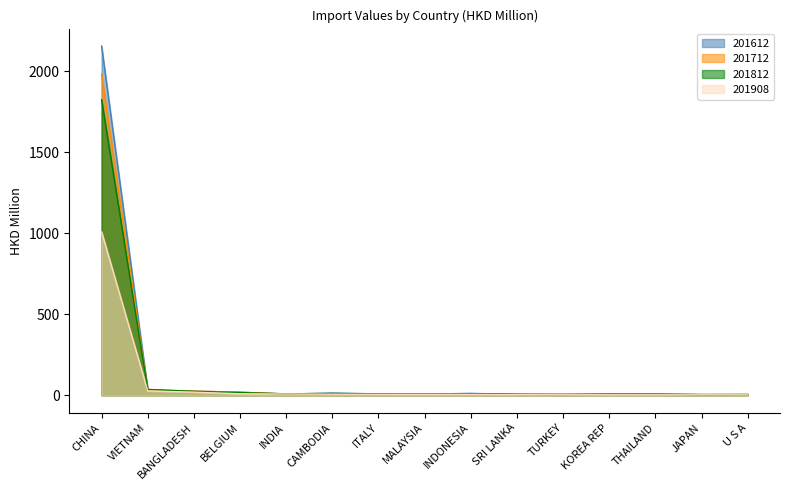

Is it true that 201712 equals 8.4 at MALAYSIA?

True